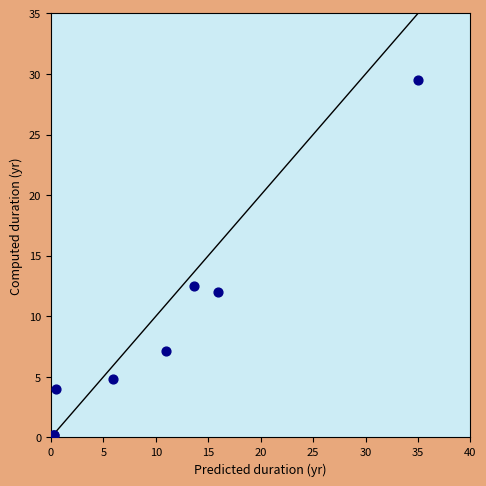

What Y value in the scatter plot is closest to 14?

12.5